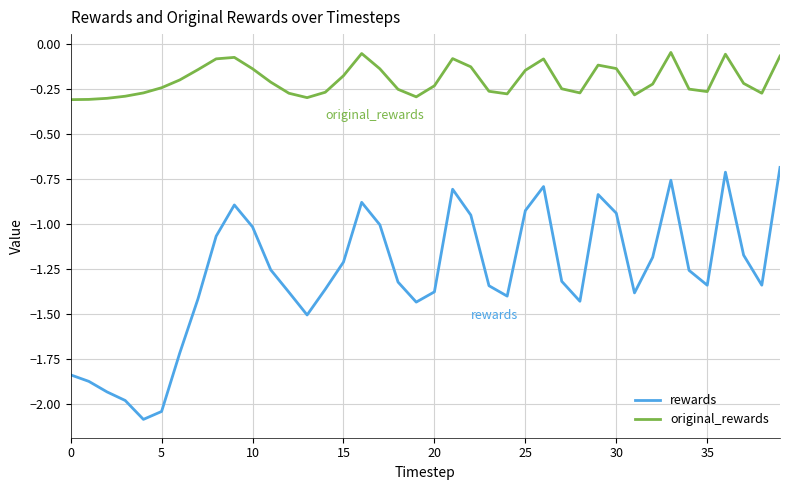

List the series in order of their peak value, highest first.

original_rewards, rewards